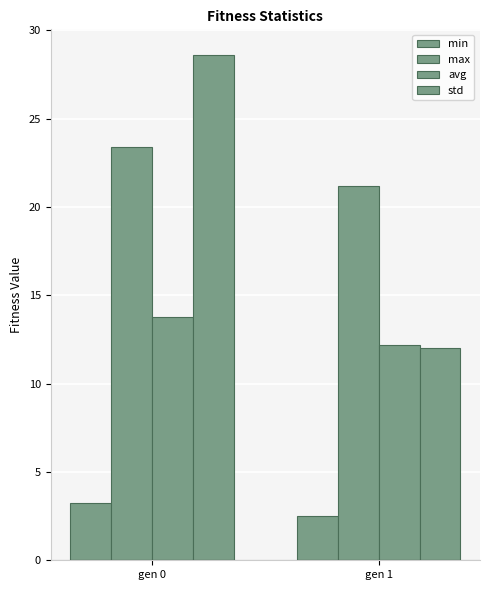

How many groups of bars are there?

2